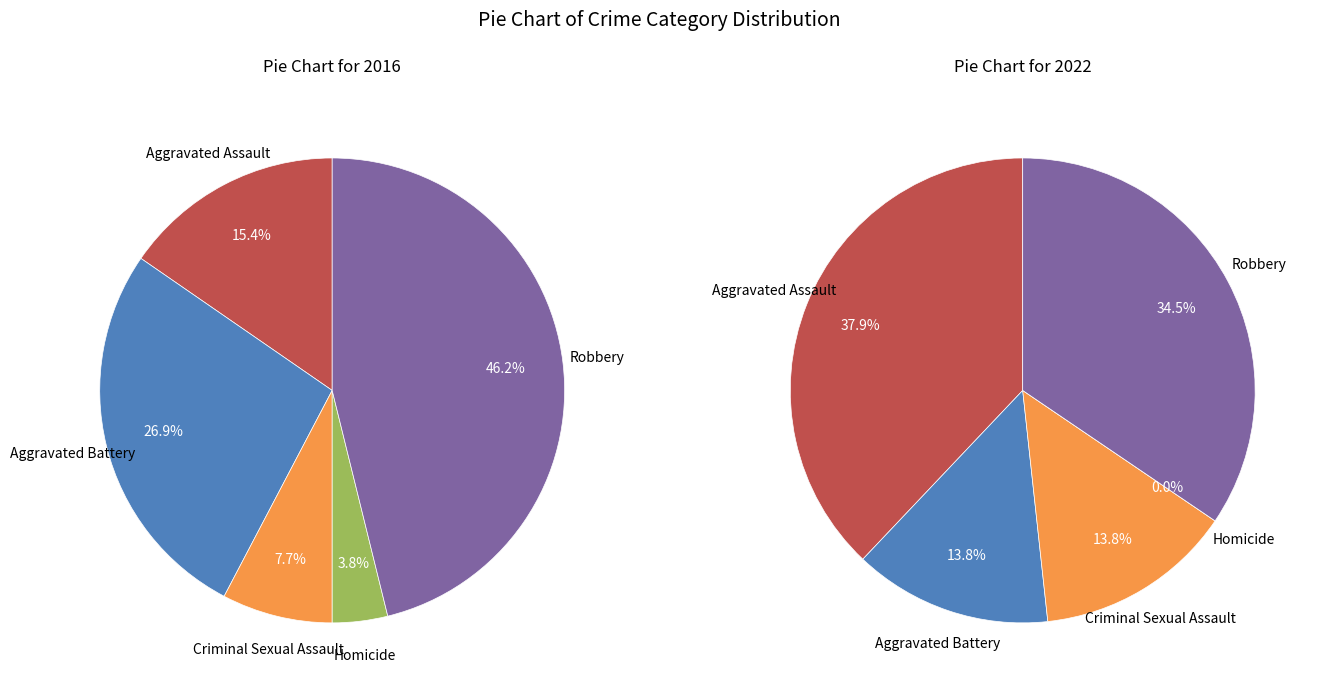

To the nearest percent, what percentage of the pie is 3?

4%